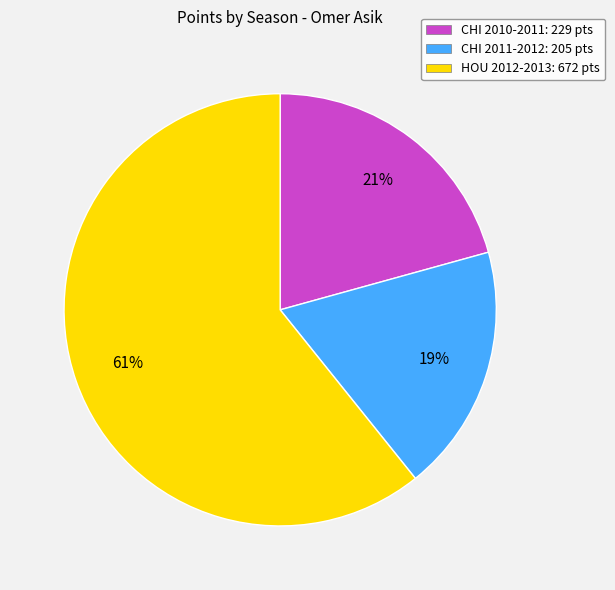

Is the sum of CHI 2011-2012 and CHI 2010-2011 greater than half?

No